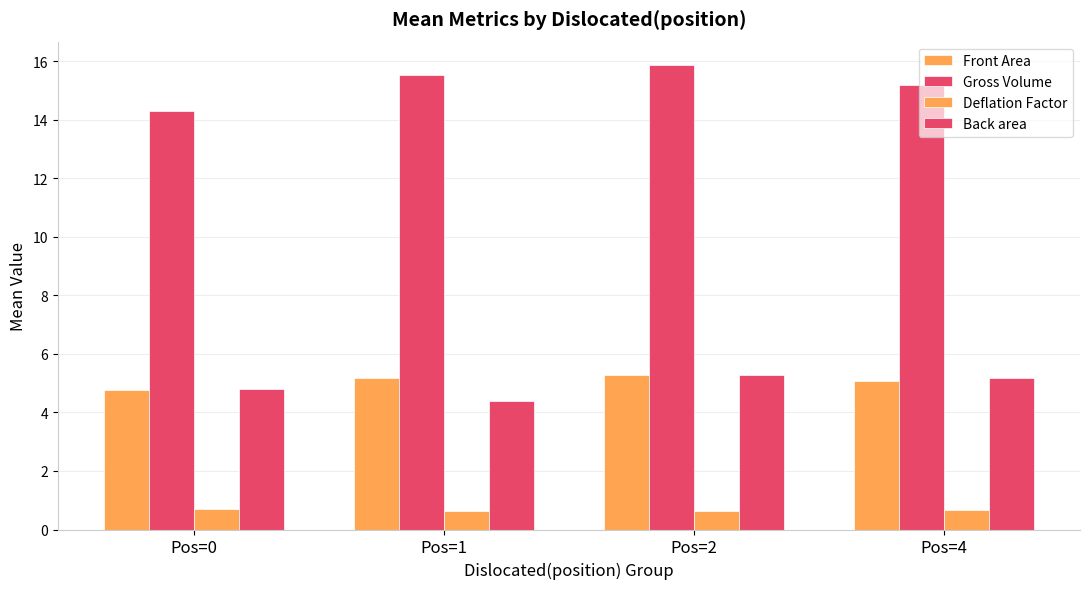

How many data points in Back area are above 5?

2